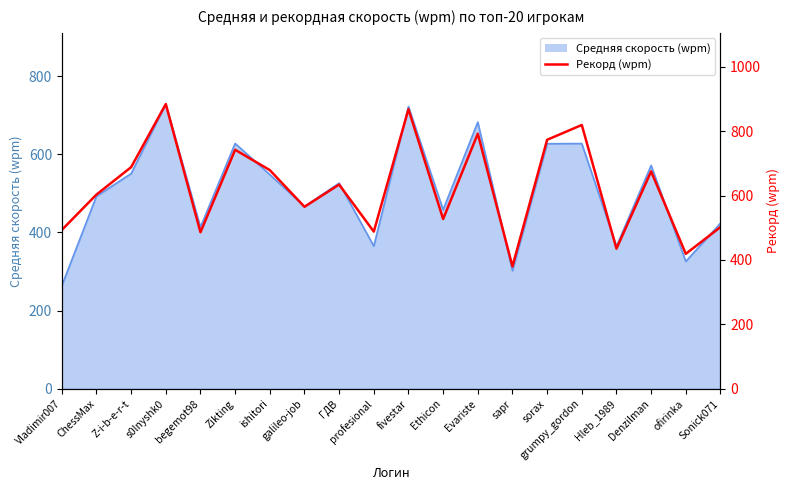

How many values exceed 634?

9